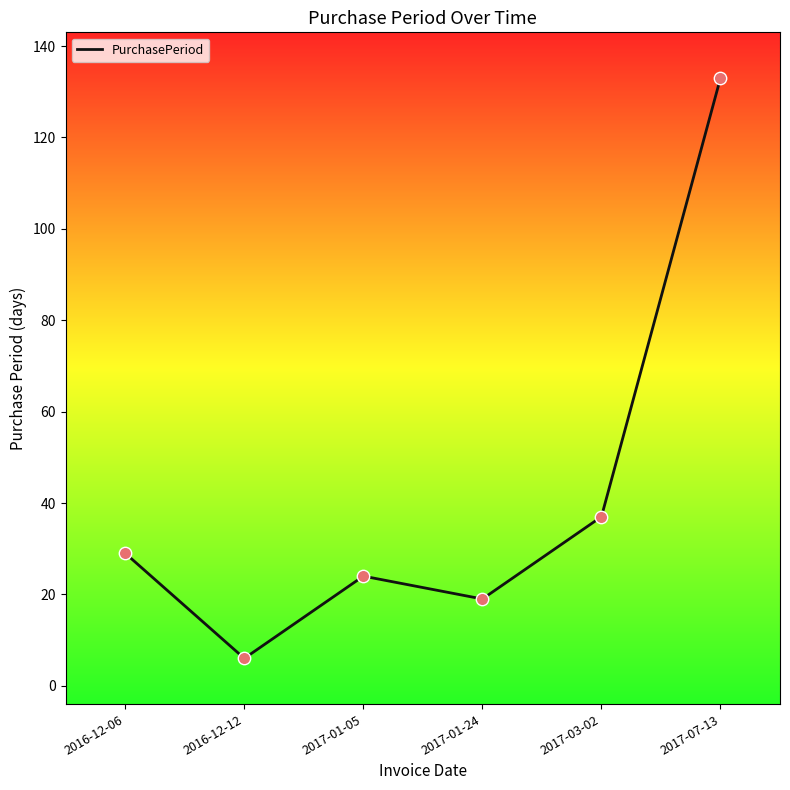

Approximately how many times larger is the value at 2017-07-13 compared to 2017-01-05?

5.5